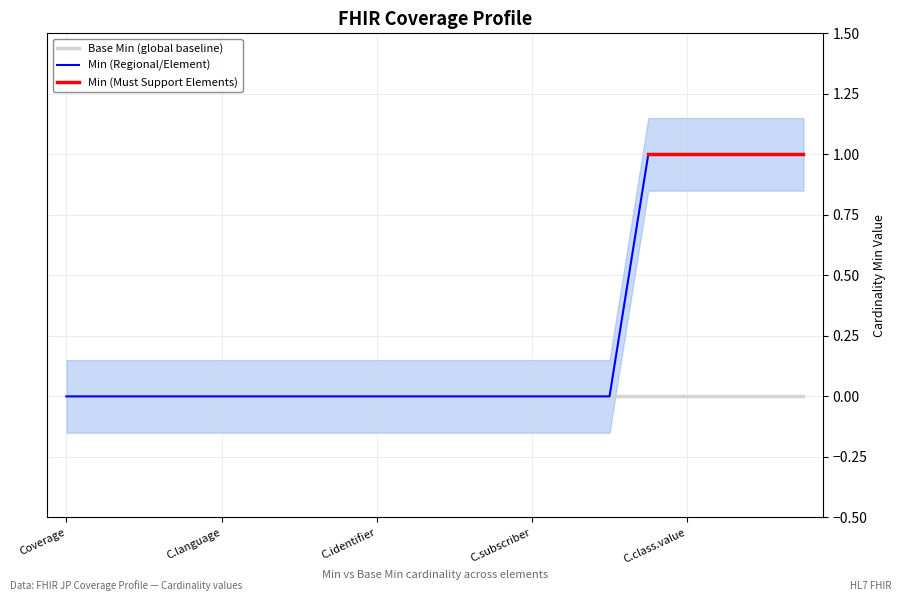

Count the values in the range 0 to 1.

20